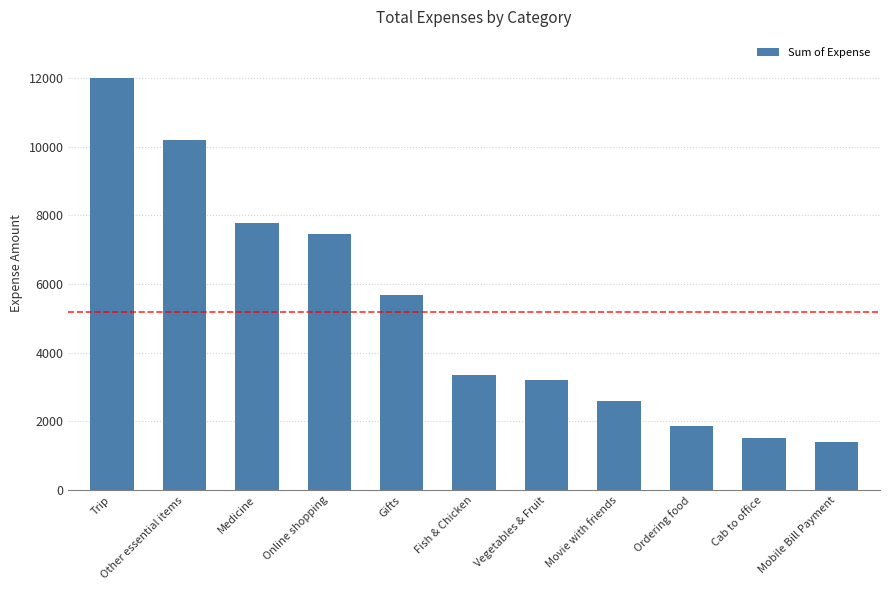

What is the approximate value at Gifts?

5688.0